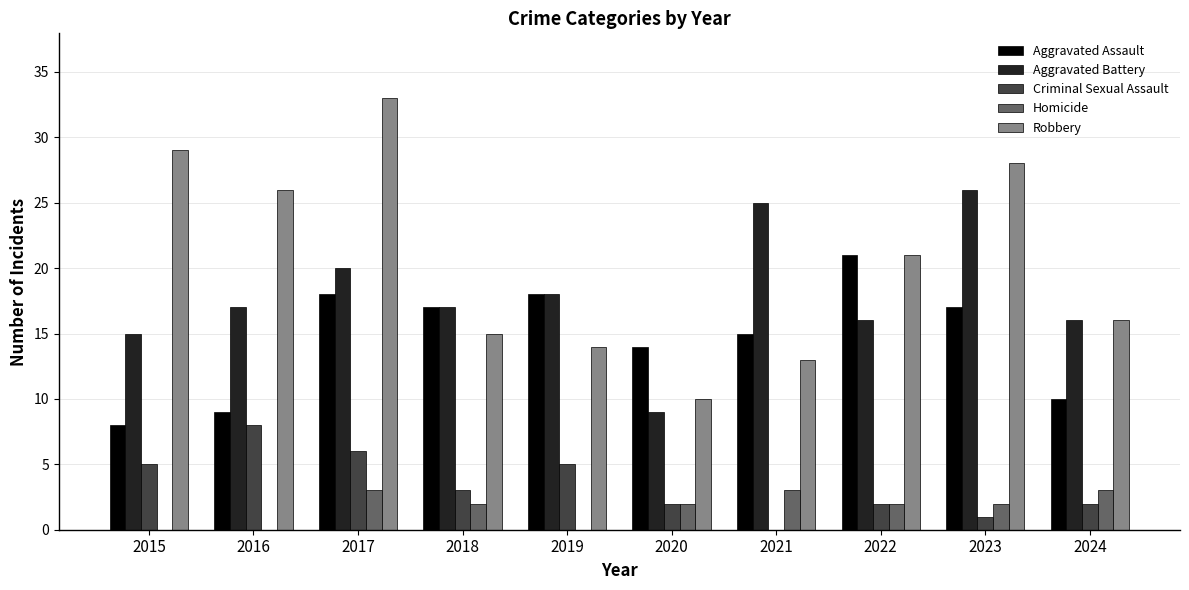

At which category is the sum across all series the highest?

2017